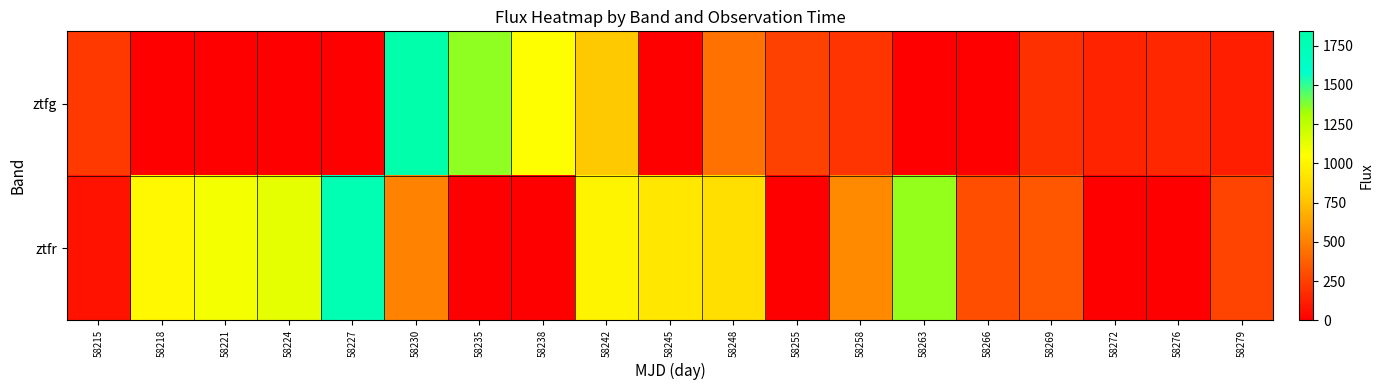

At how many categories does at least one series exceed 230?

16